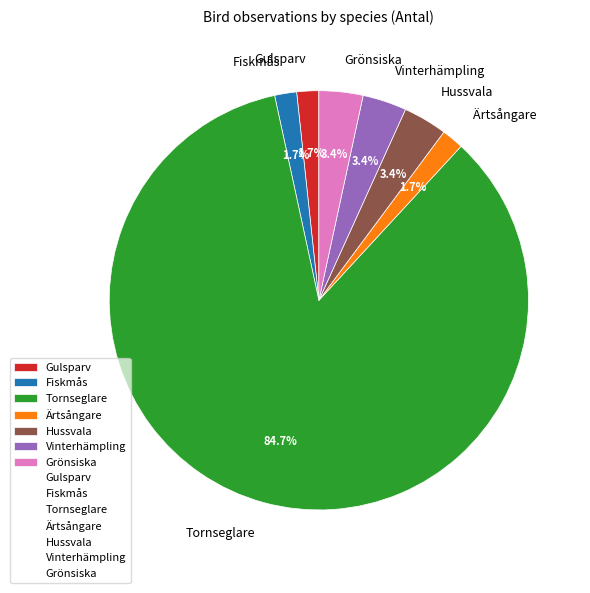

What is the ratio of the value at Vinterhämpling to the value at Grönsiska?

1.0